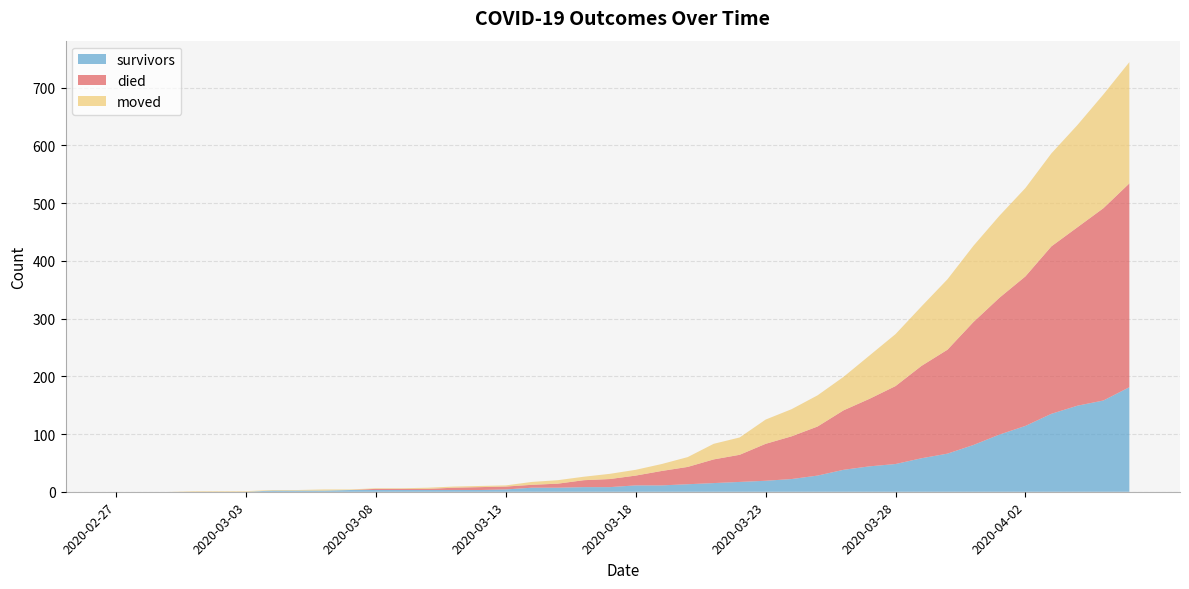

Reading left to right, list all the values displayed in this chart.

survivors: 0	0	0	0	0	0	2	2	2	3	3	3	3	3	3	4	7	7	8	8	11	11	13	15	17	19	22	28	38	44	48	58	66	81	99	114	135	149	158	181
died: 0	0	0	0	0	0	0	0	0	0	2	2	2	4	5	5	5	7	12	14	17	25	30	41	47	64	74	85	103	117	135	160	180	213	237	259	290	309	333	353
moved: 0	0	0	1	1	1	1	1	2	1	1	1	2	2	2	2	5	6	6	9	10	12	17	27	30	42	47	54	58	75	90	103	122	132	142	153	161	177	197	210